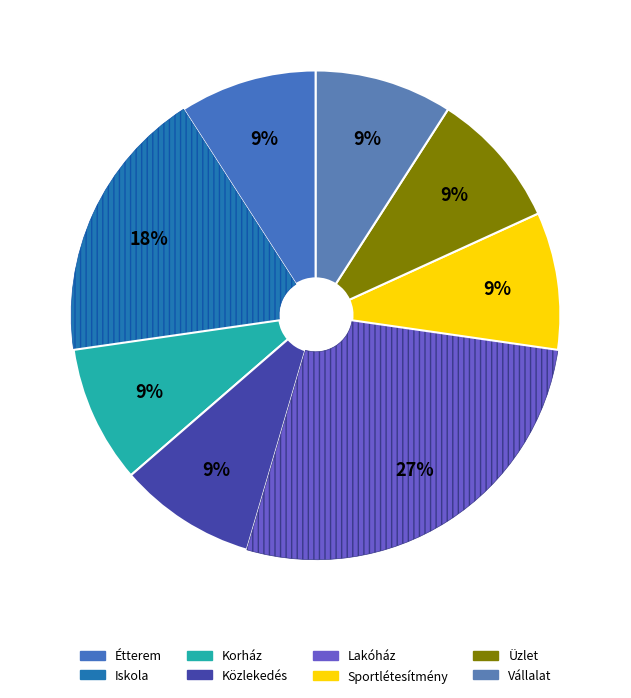

To the nearest percent, what percentage of the pie is Üzlet?

9%